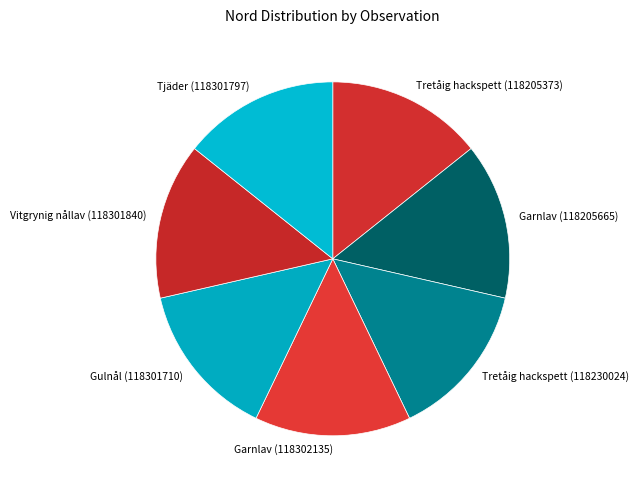

How many slices are in this pie chart?

7